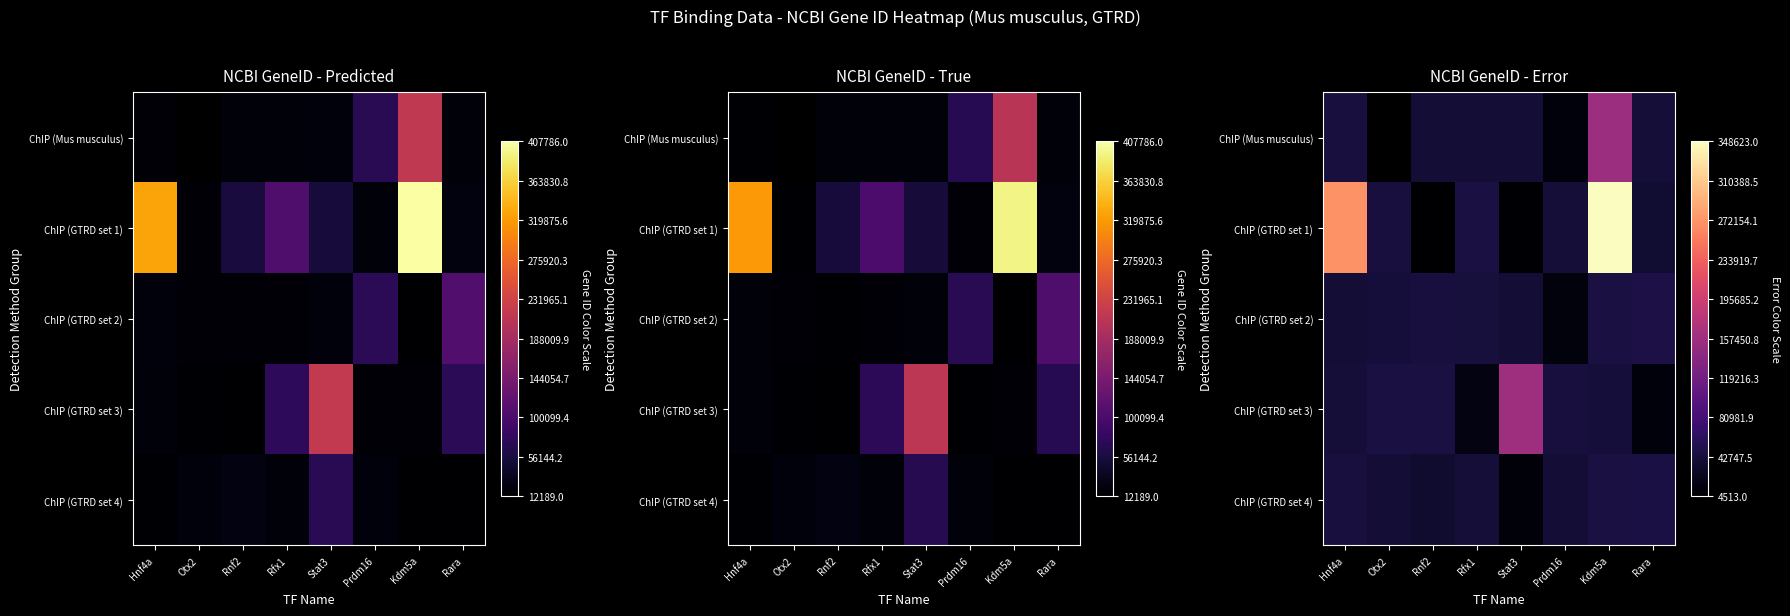

At which category does the chart reach its minimum across all series?

Rnf2